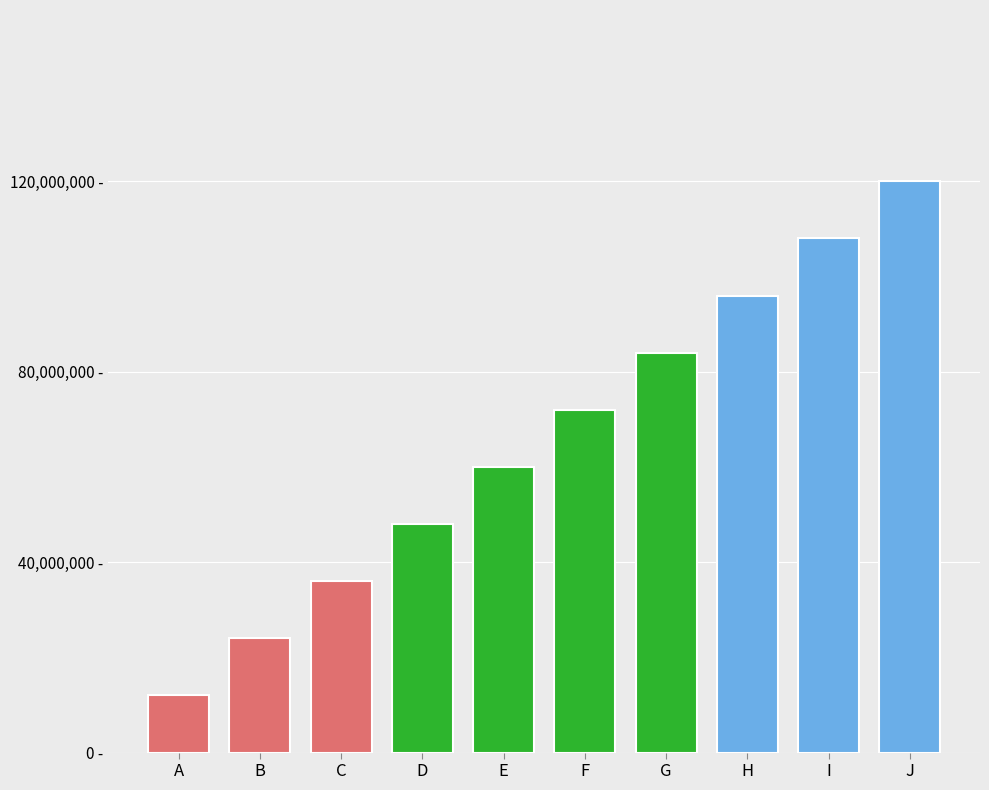

Are the bars horizontal?

No